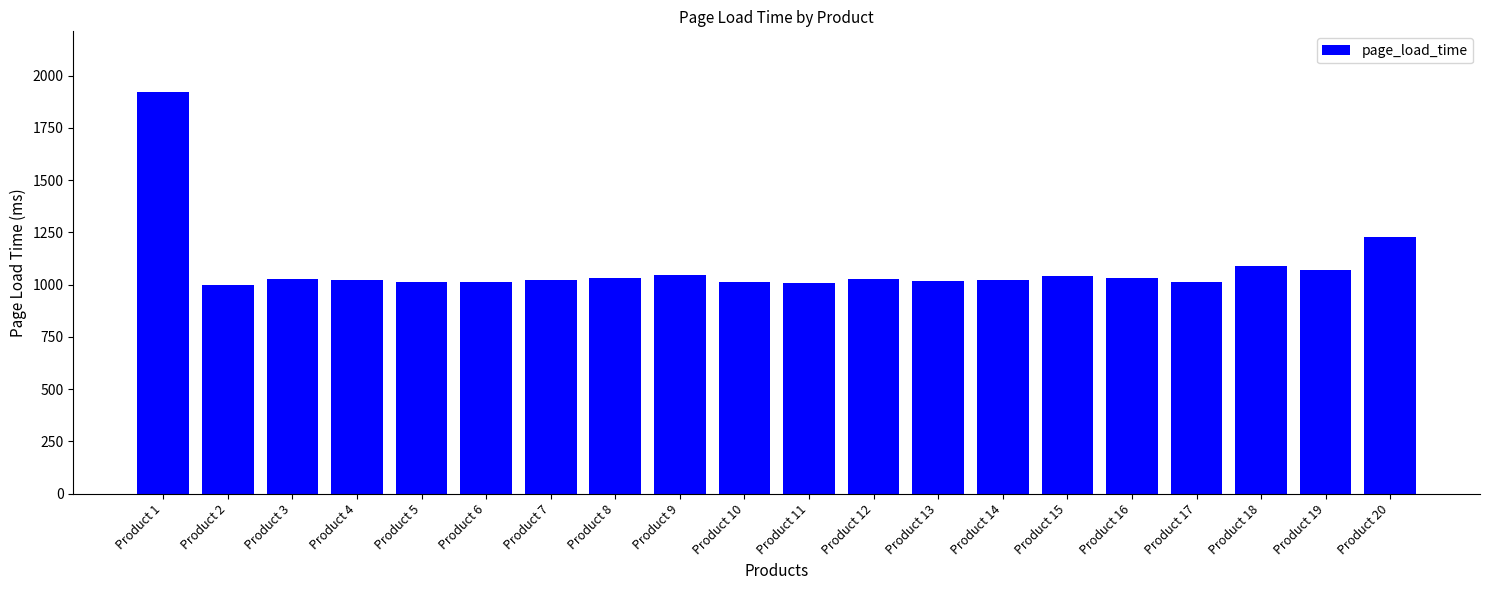

True or false: the data shows 695 at Product 19.

False